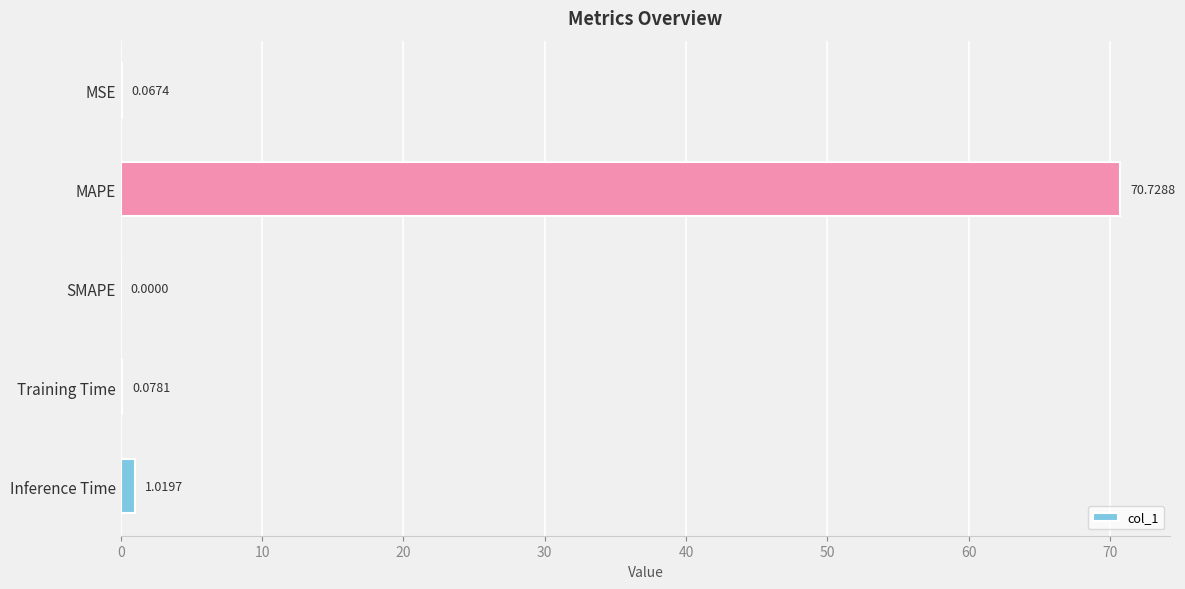

How many series are shown in this chart?

1